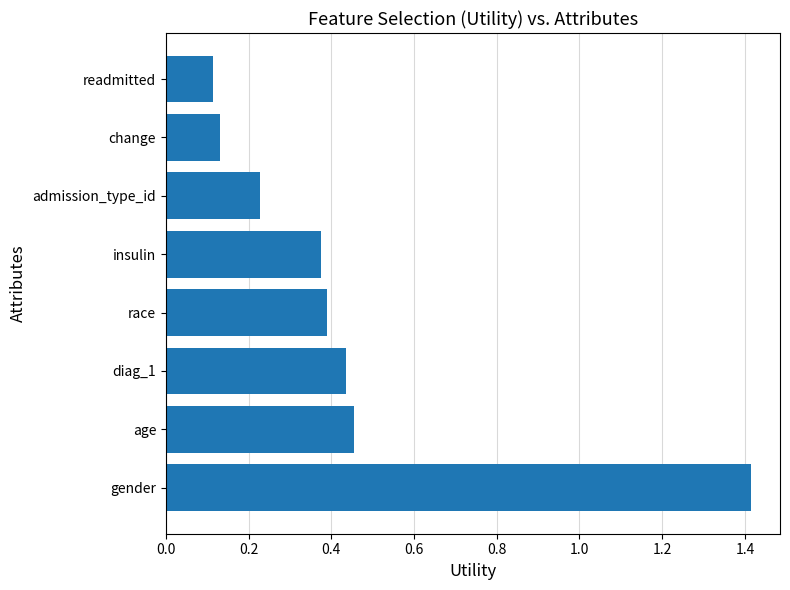

What is the difference between the maximum and minimum values?

1.3